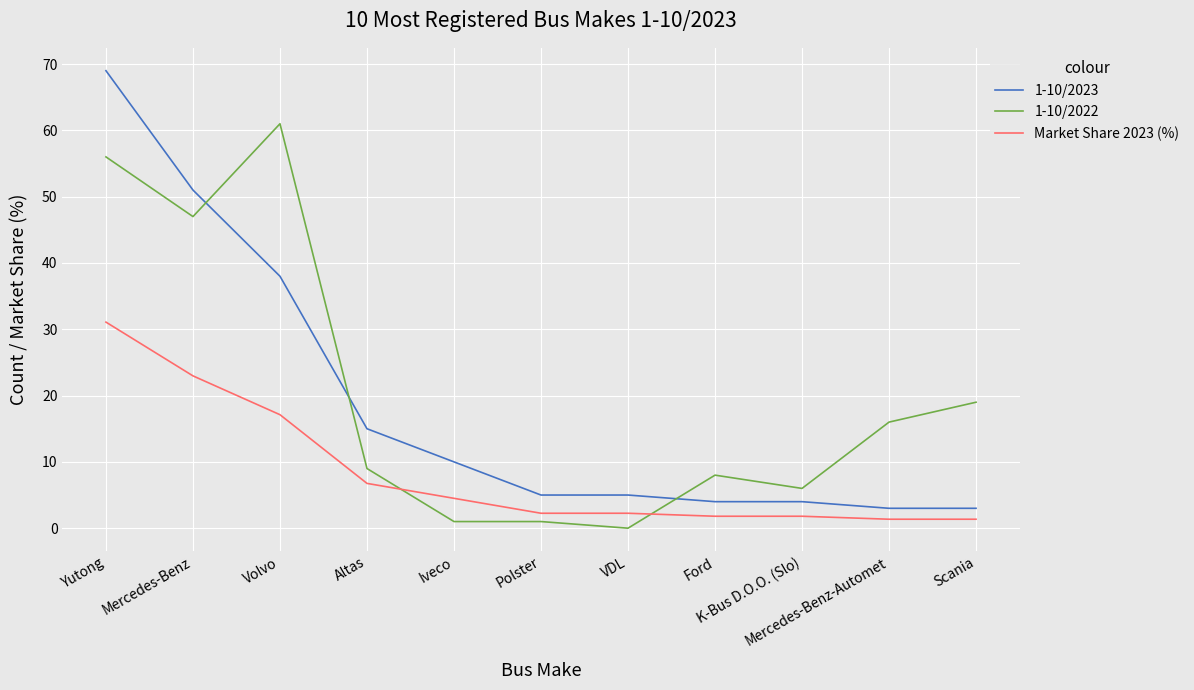

Which series changed the most between Volvo and Altas?

1-10/2022